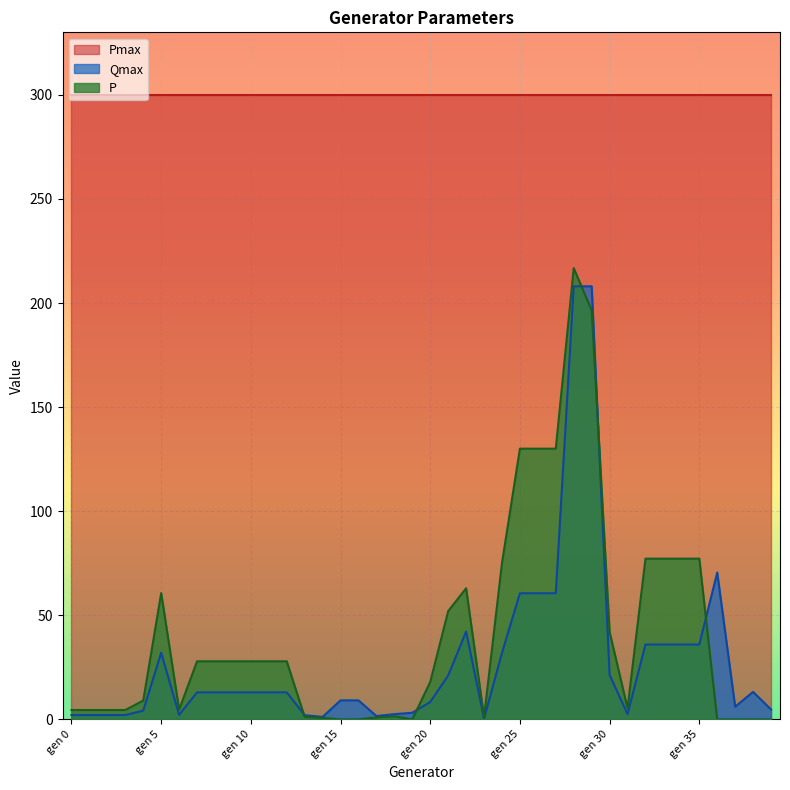

What is the sum of all Qmax values?

1118.3